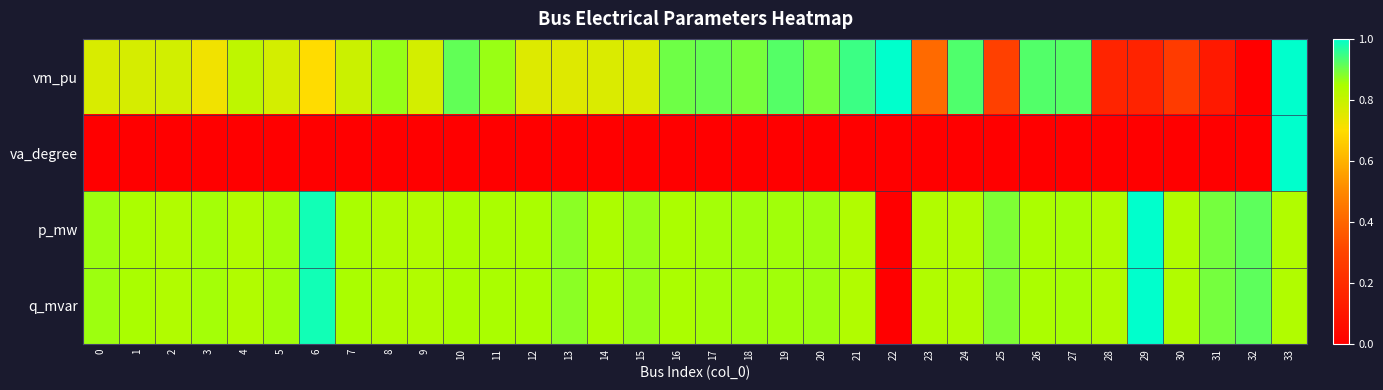

What is the total value across all series at 30?

1.9